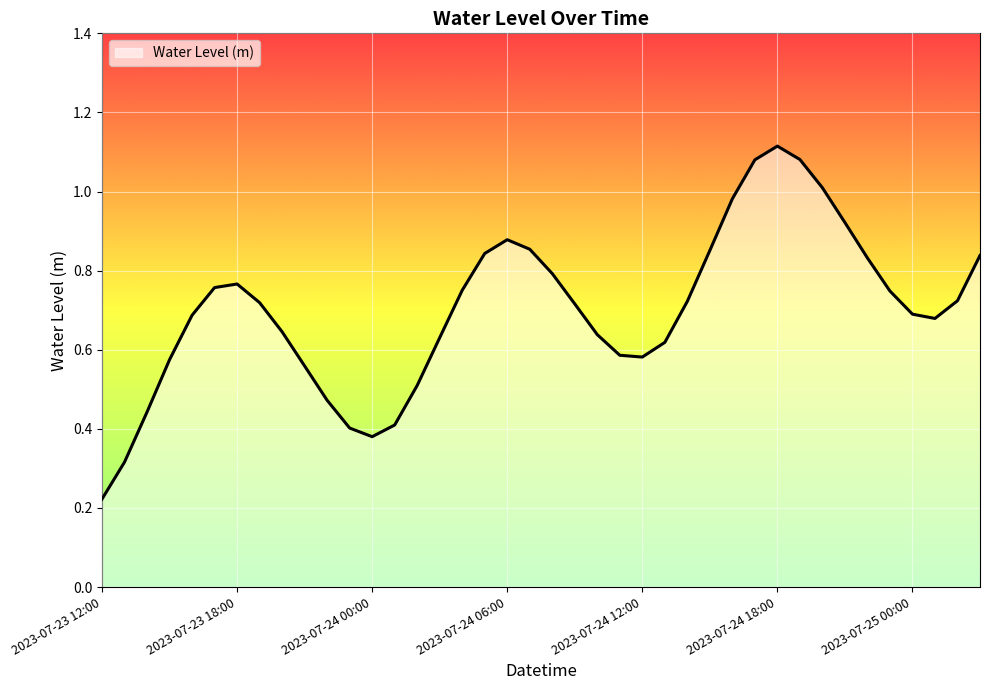

What is the average value?

0.7